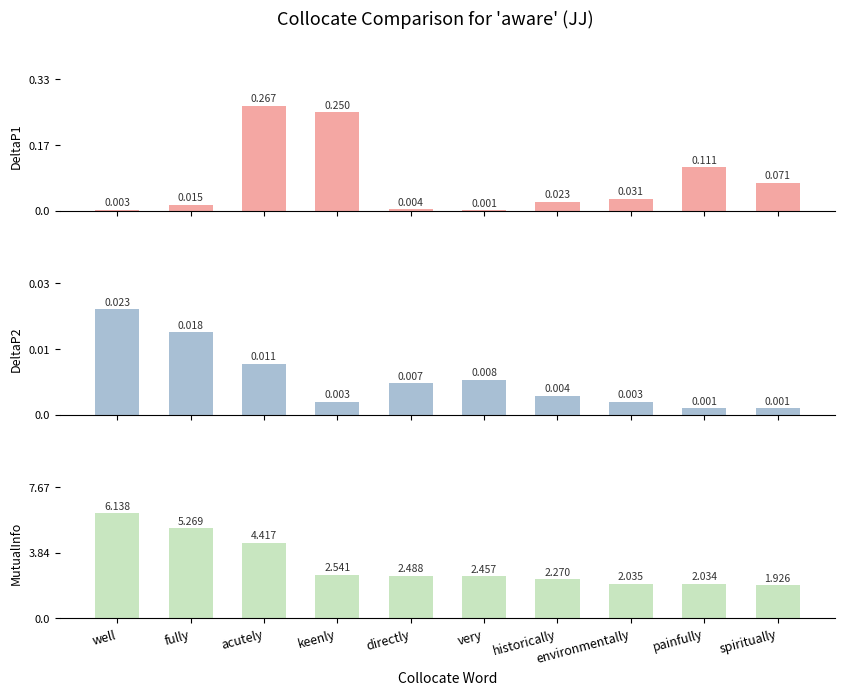

What is the label of the 6th bar from the left?

very